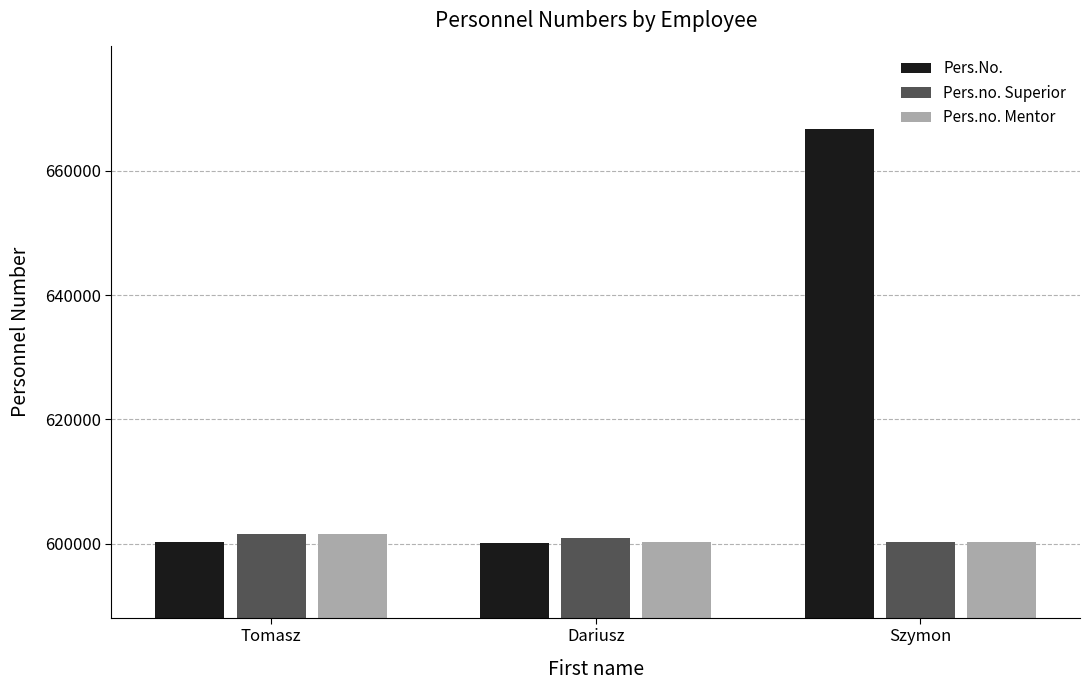

Which series changed the most between Dariusz and Szymon?

Pers.No.